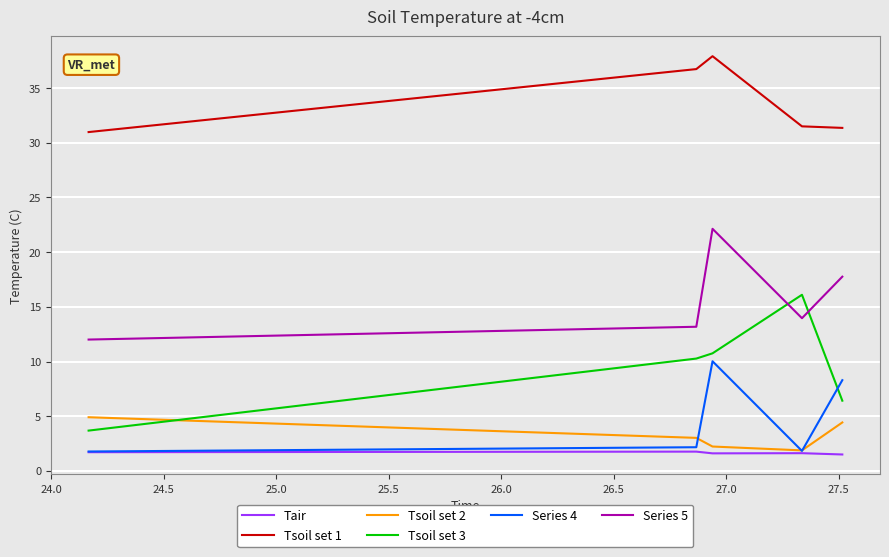

What is the average value of the Tair series?

1.6